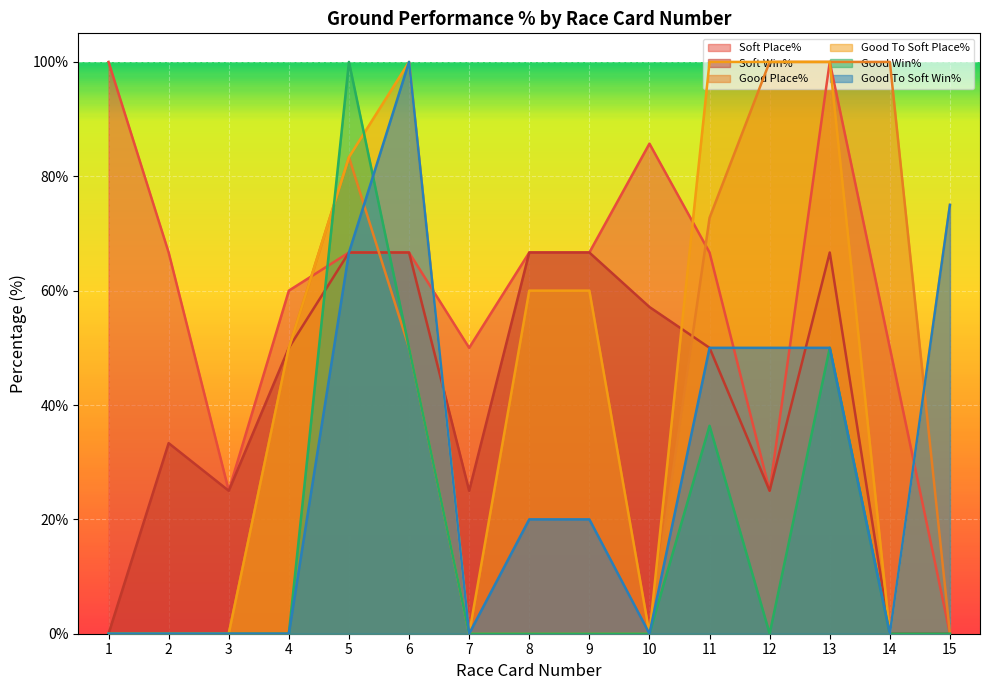

In Soft Place%, how many points are higher than both neighbors (excluding endpoints)?

2